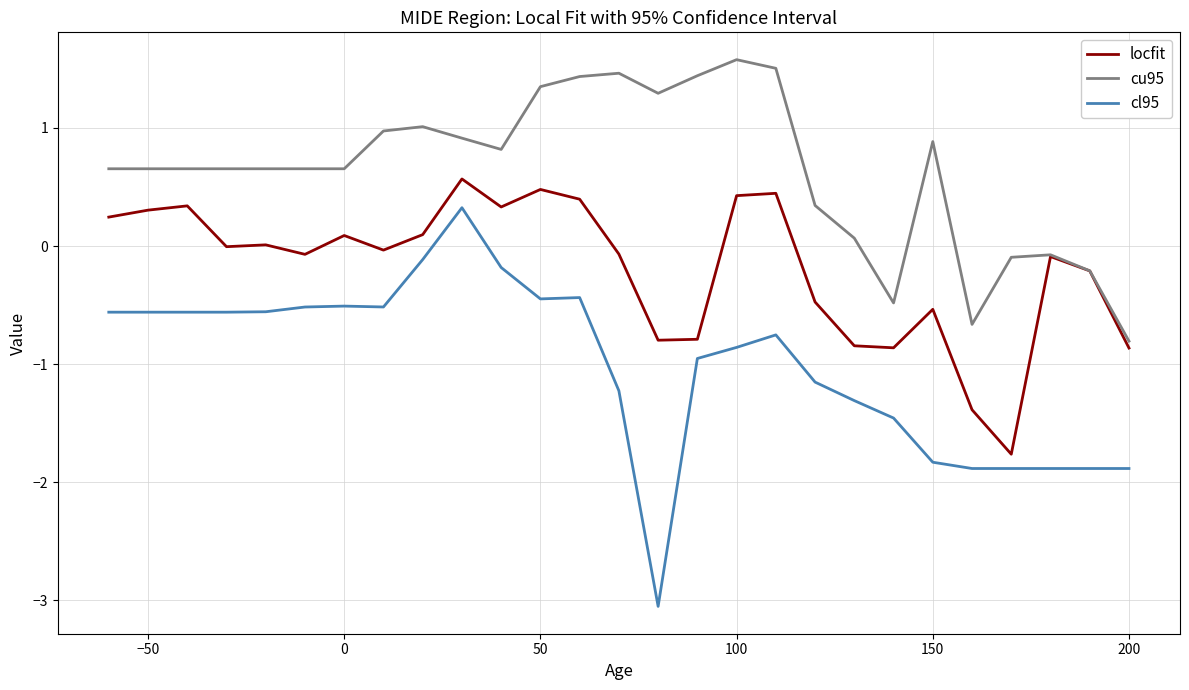

True or false: cl95 and cu95 cross at least once.

False